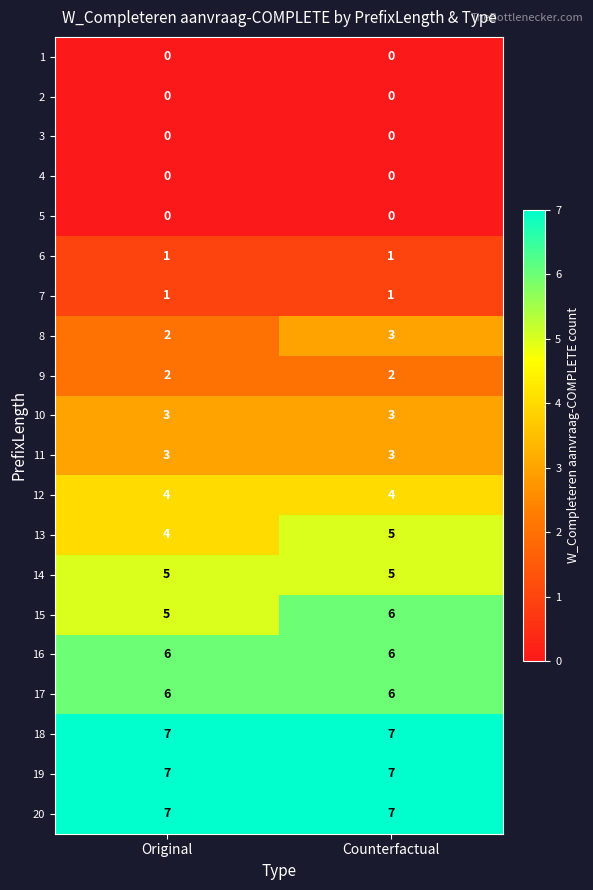

At which category is the sum across all series the highest?

Counterfactual